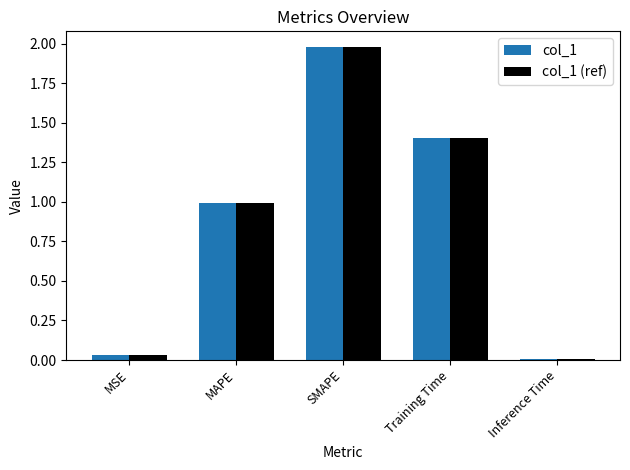

How many groups of bars are there?

5